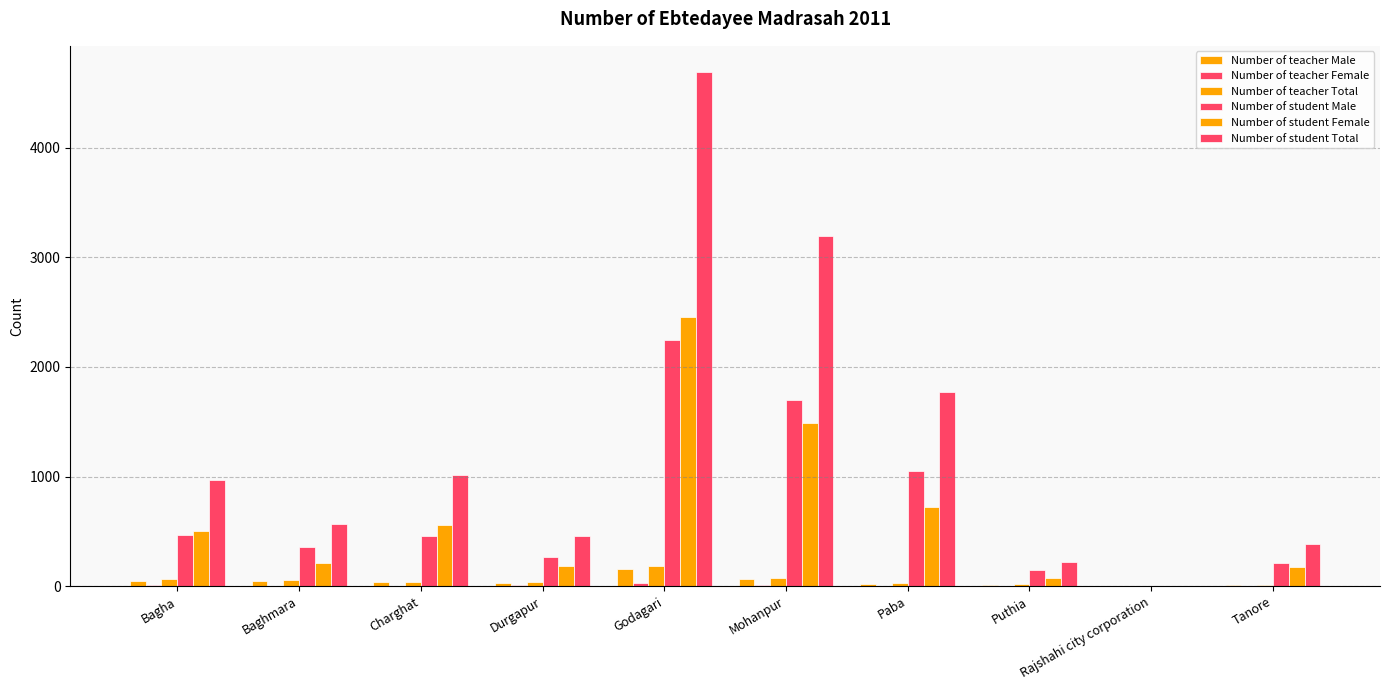

What is the sum of all Number of student Total values?

13270